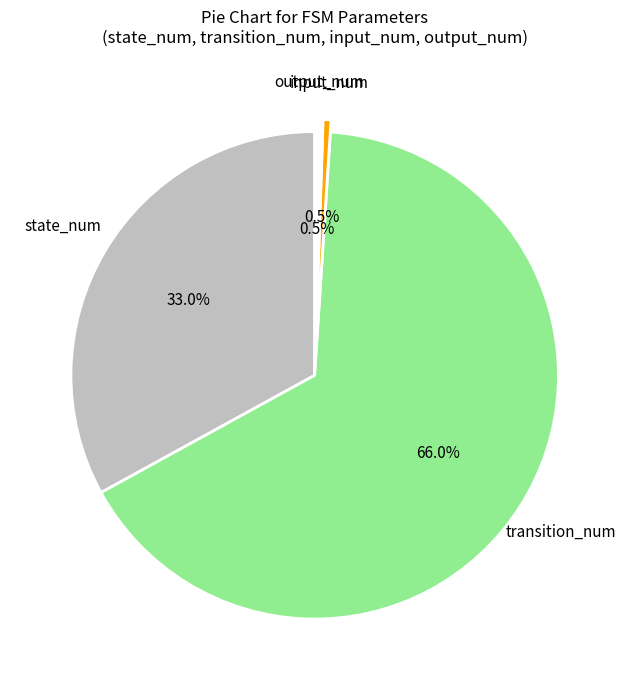

Is there a majority slice in this chart?

Yes